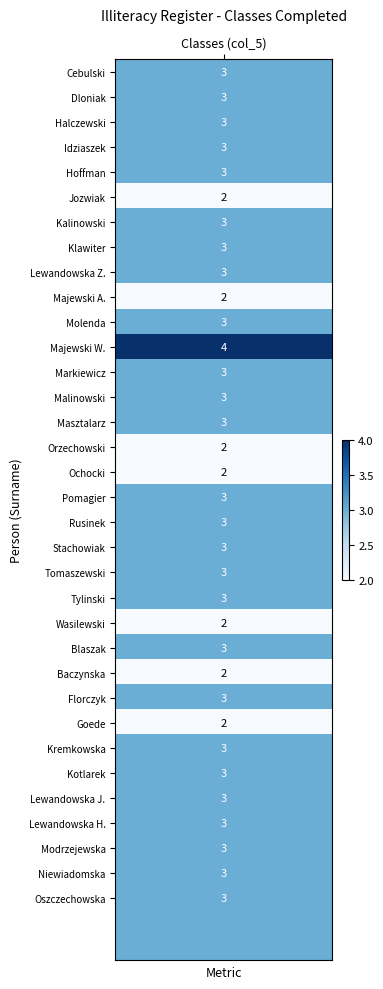

List the labels in order of value, largest first.

11, 0, 1, 2, 3, 4, 6, 7, 8, 10, 12, 13, 14, 17, 18, 19, 20, 21, 23, 25, 27, 28, 29, 30, 31, 32, 33, 34, 35, 5, 9, 15, 16, 22, 24, 26